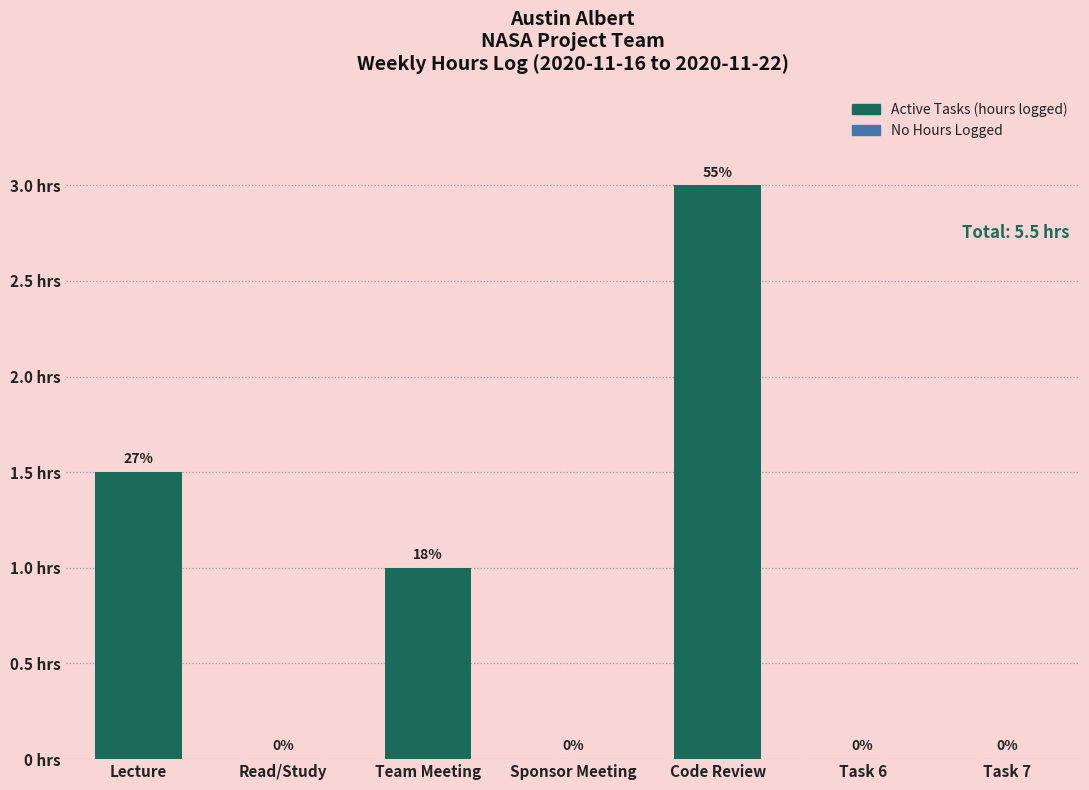

At which category does the chart reach its peak across all series?

Code Review